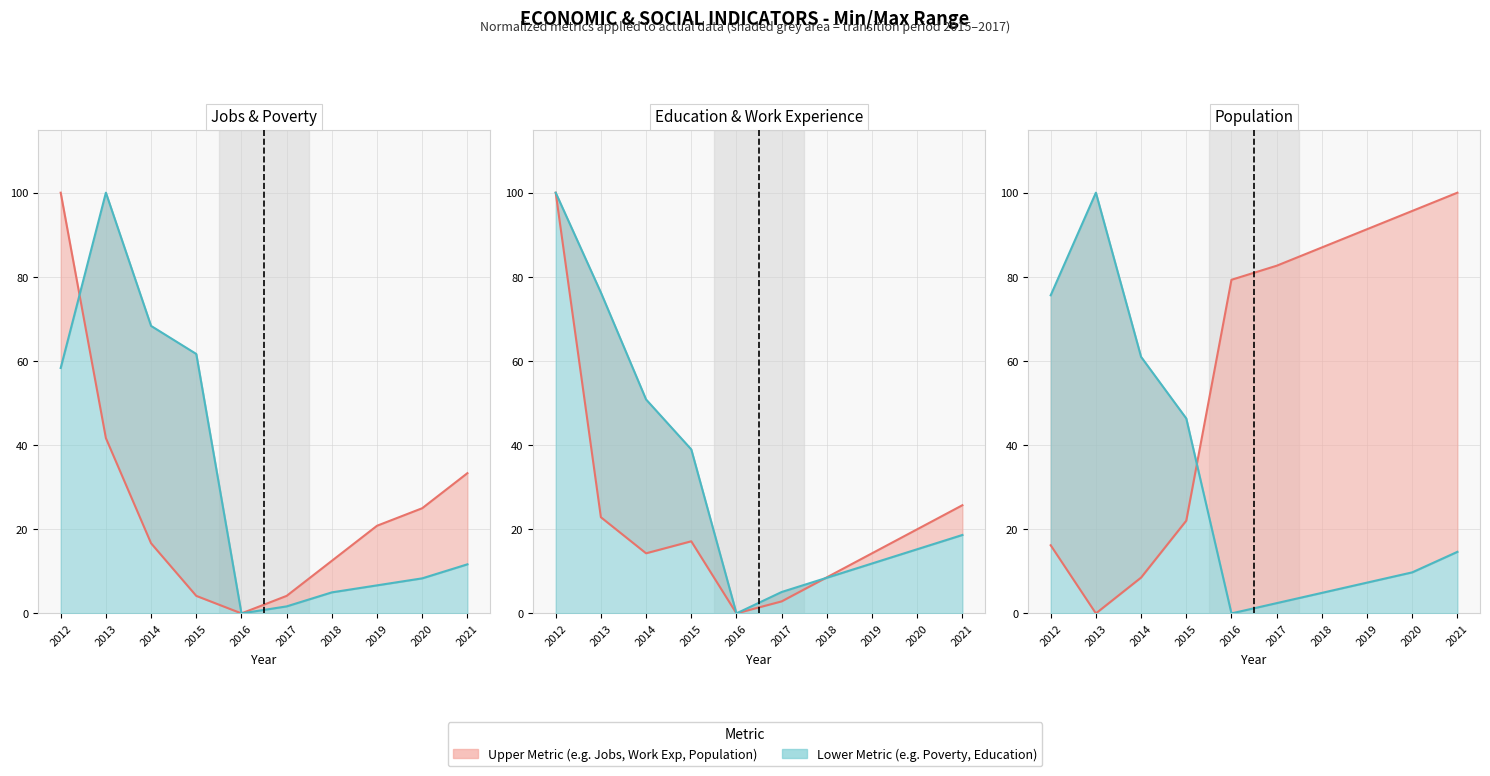

What is the difference between the second highest and minimum values in the Work_Experience series?

25.7